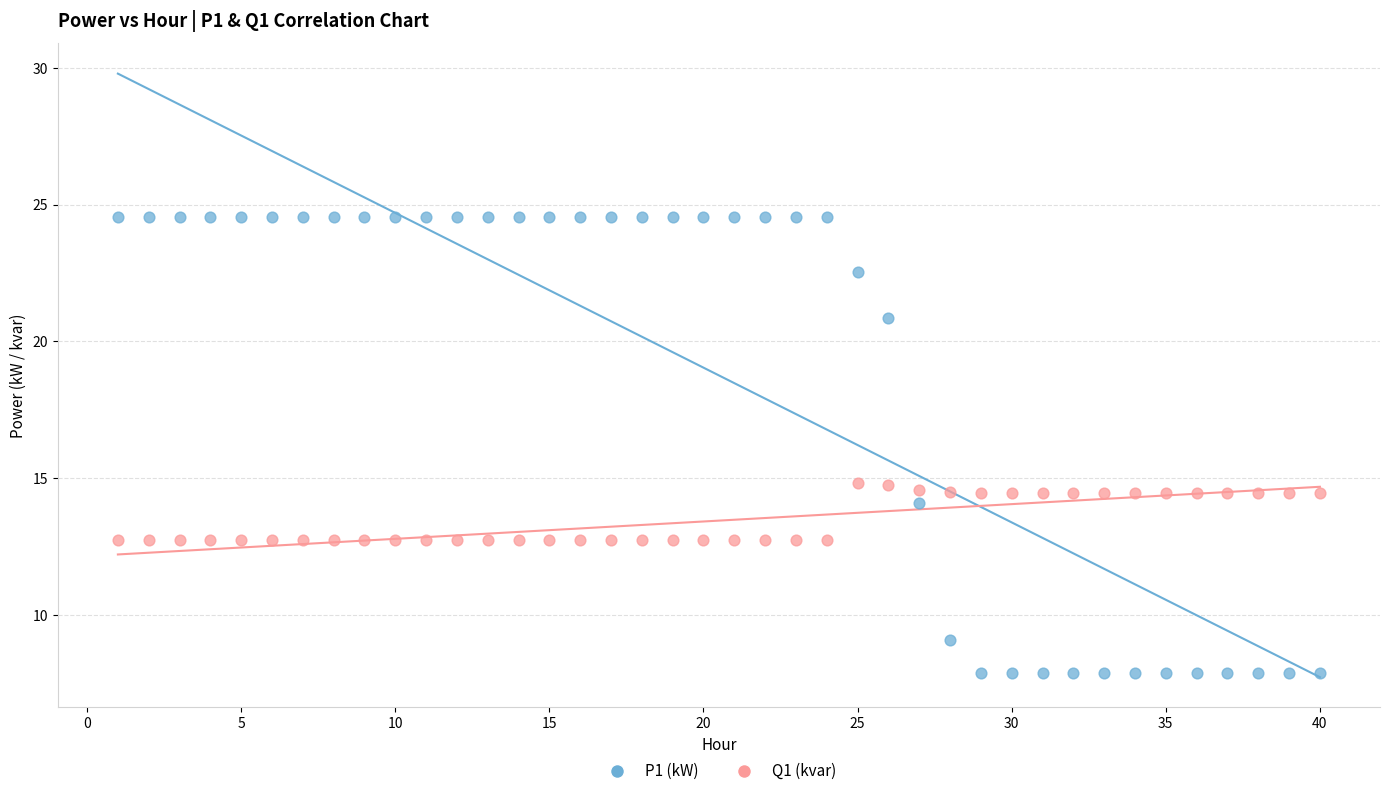

Which series has the widest spread of Y values?

P1 (kW)